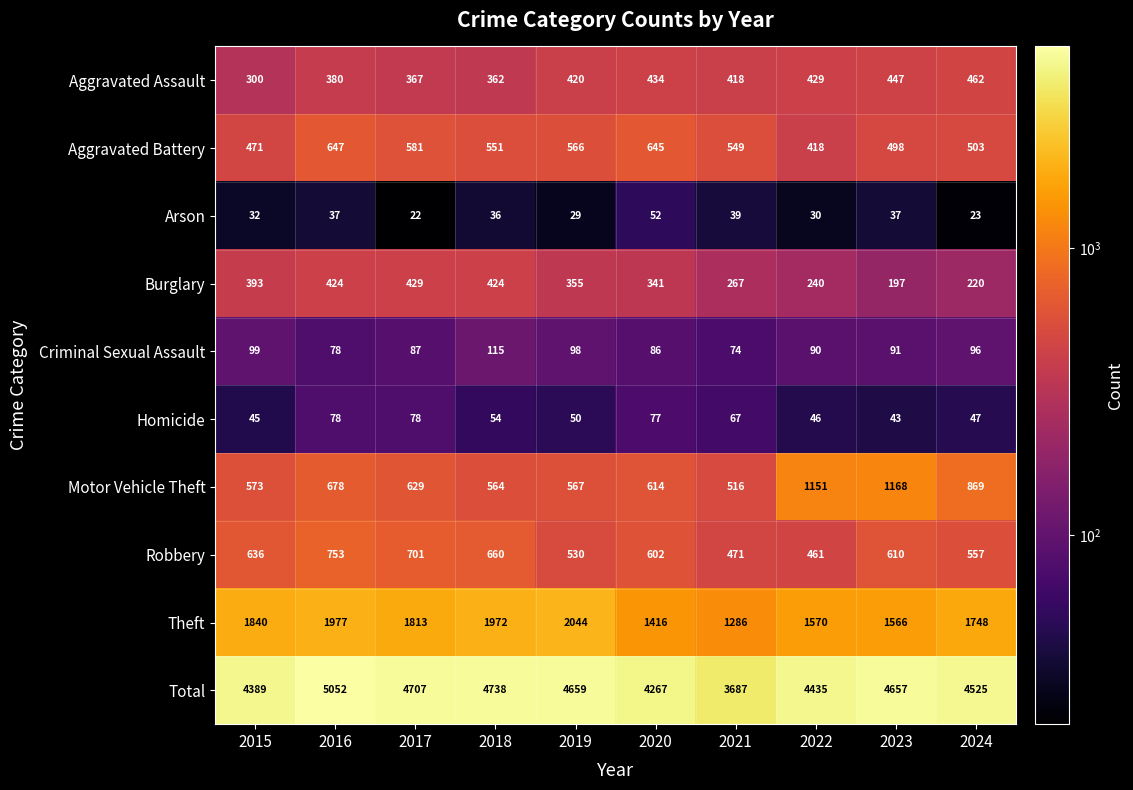

Which series has the largest total across all categories?

Total